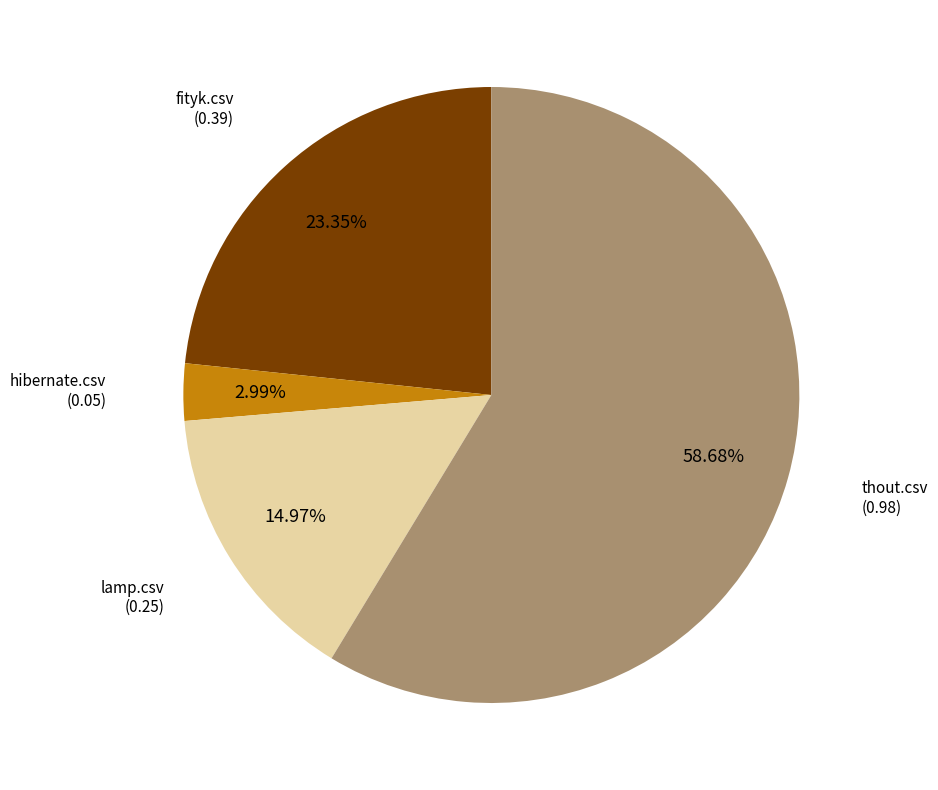

Does any single category account for the majority?

Yes